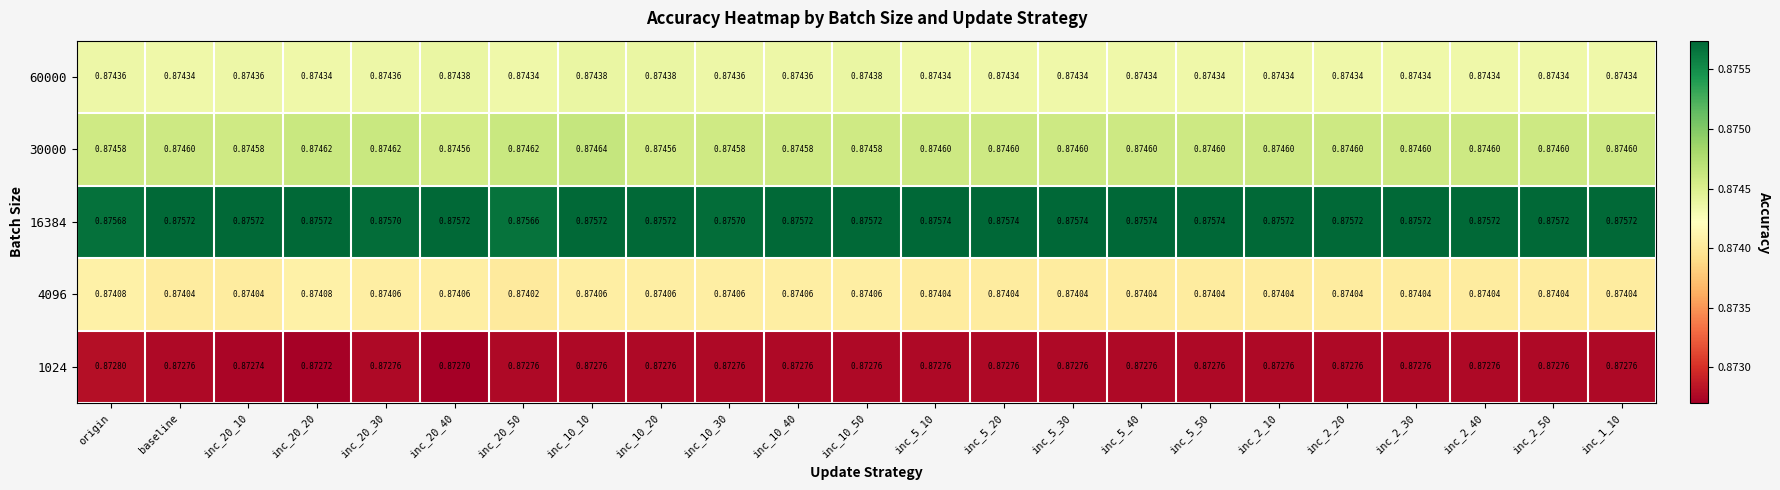

At inc_20_40, list the series in order from largest to smallest.

16384, 30000, 60000, 4096, 1024